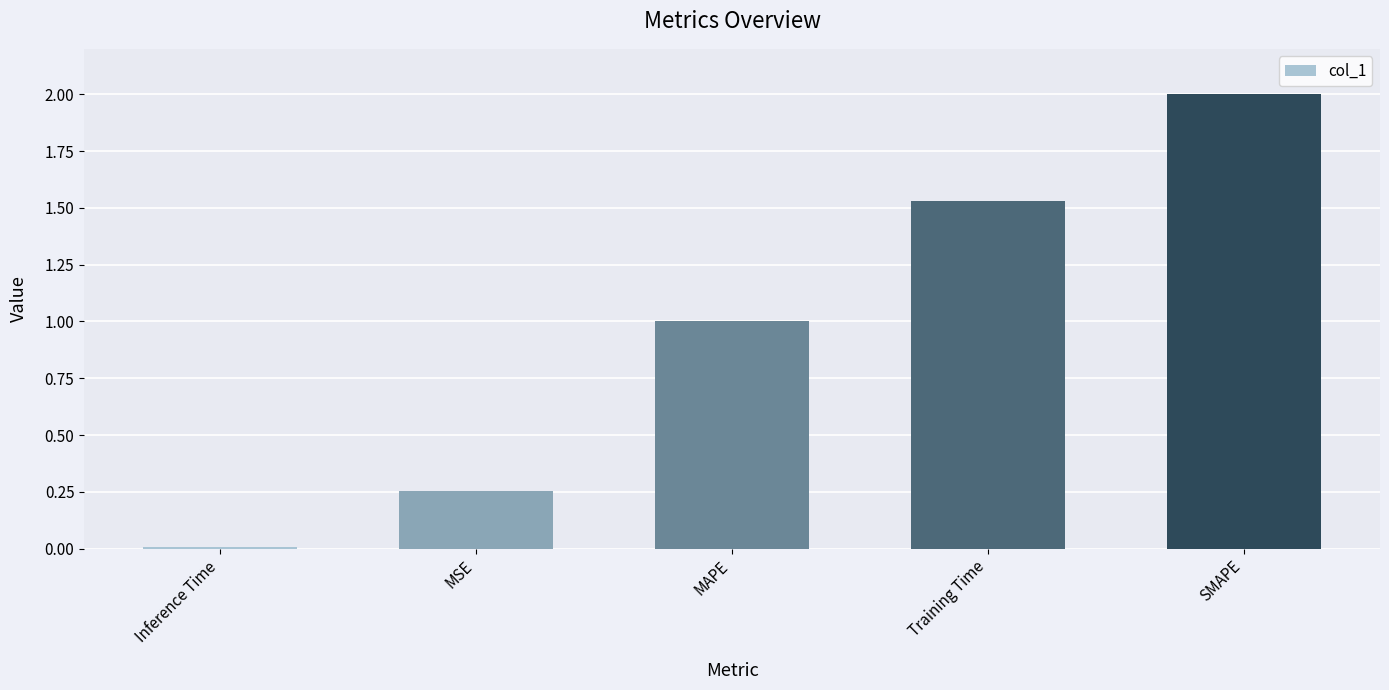

The value at SMAPE is 0.7. True or false?

False